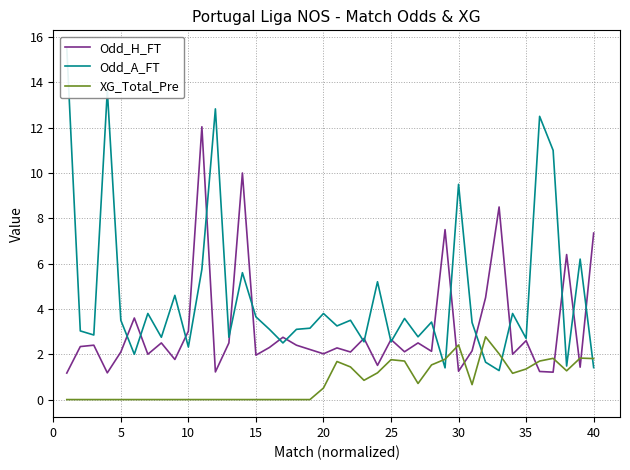

Which series ends up on top after the final intersection of Odd_H_FT and XG_Total_Pre?

Odd_H_FT